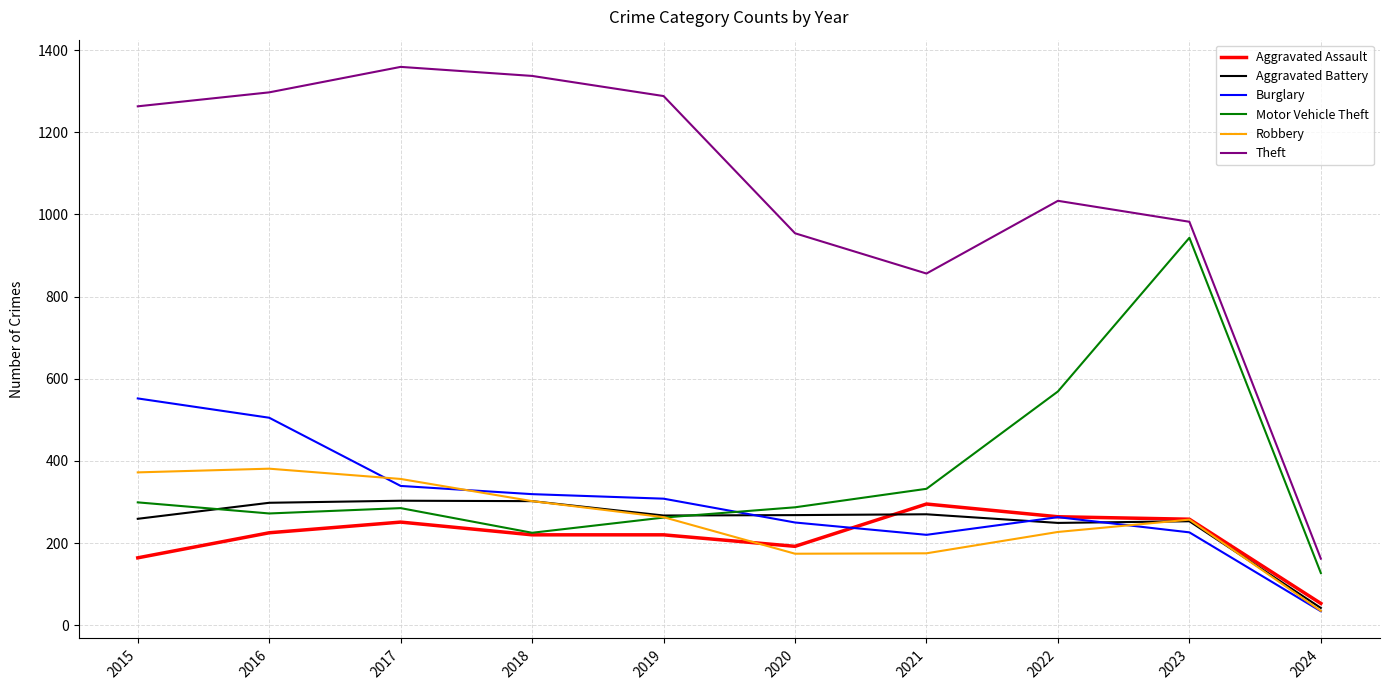

True or false: Theft and Burglary intersect in this chart.

False